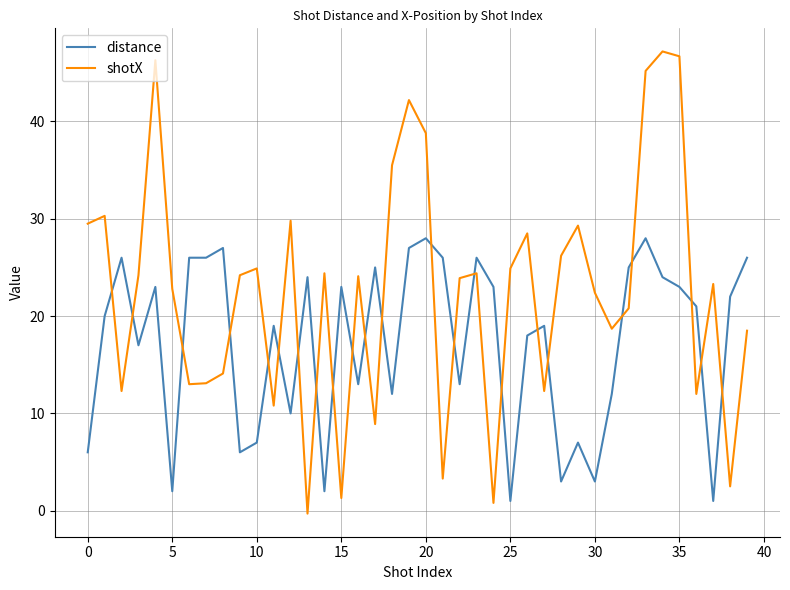

How many times do distance and shotX cross each other?

23